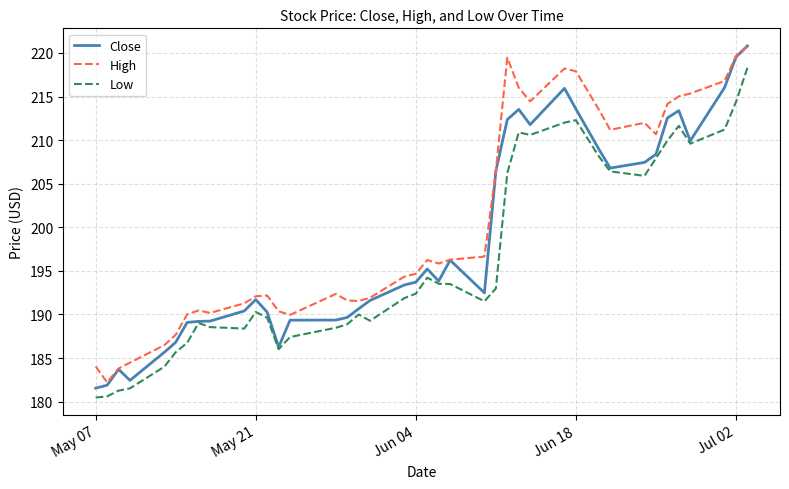

What is the maximum value shown in the chart?

220.8